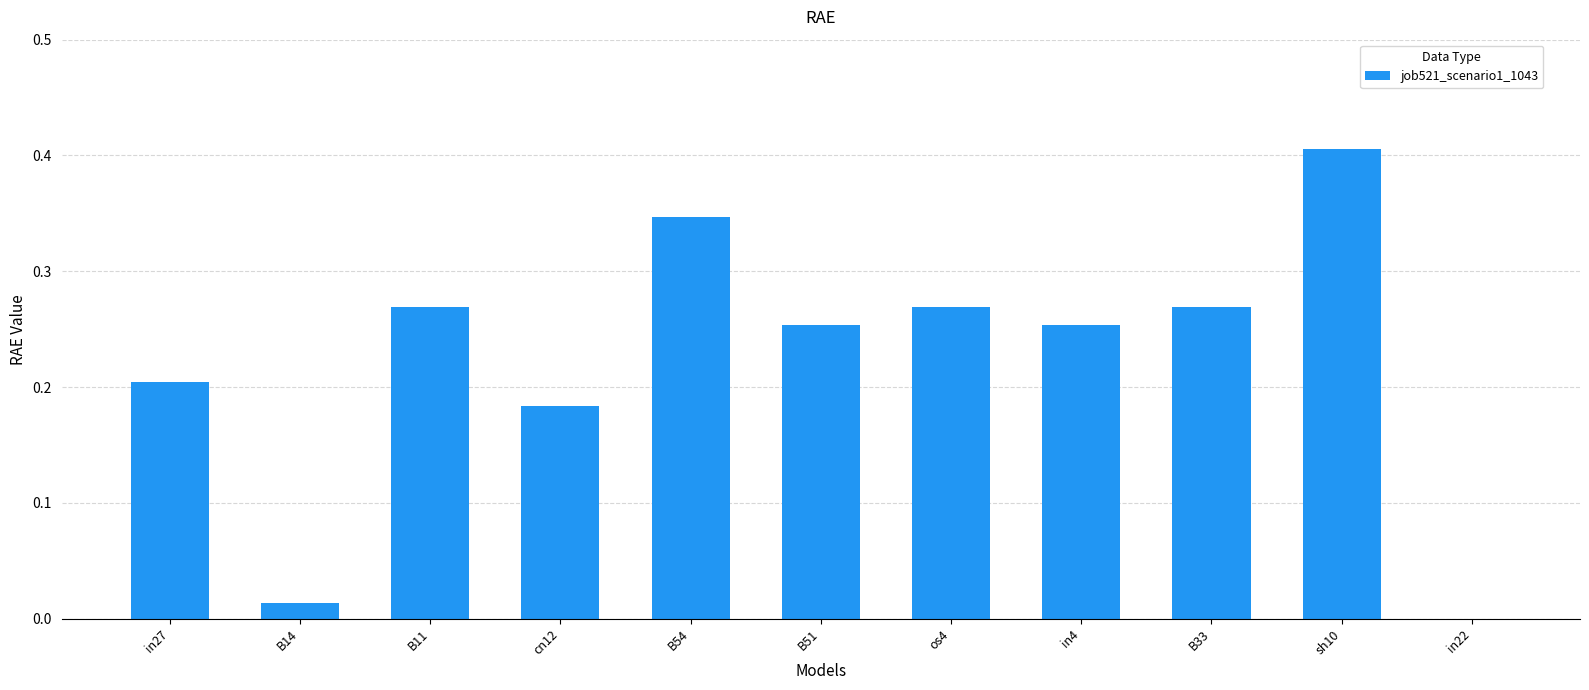

What is the sum of all values?

2.5